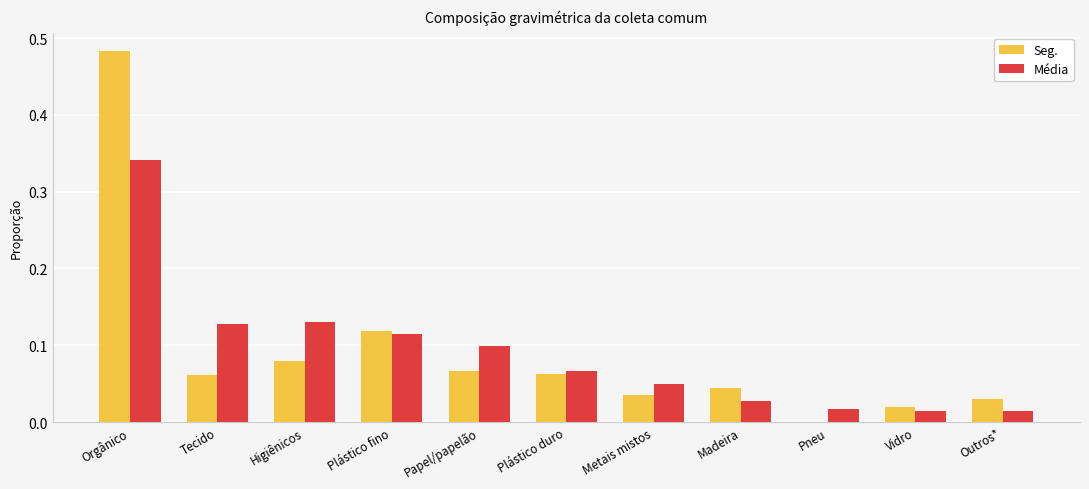

Are the bars grouped side by side (vs. stacked)?

Yes